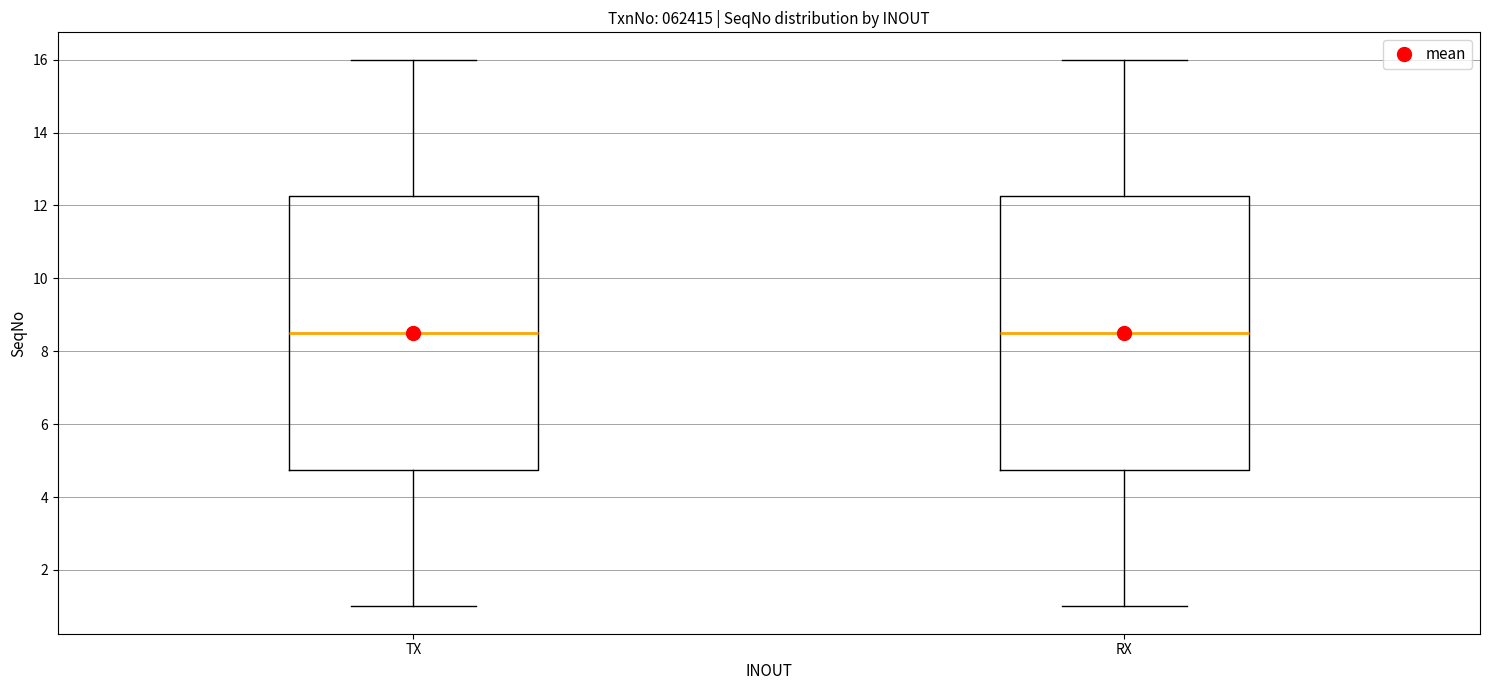

Where does the lower whisker of the box for TX end on the y-axis? The values are not printed on the chart, so give them approximately, as read against the axis.

1.0